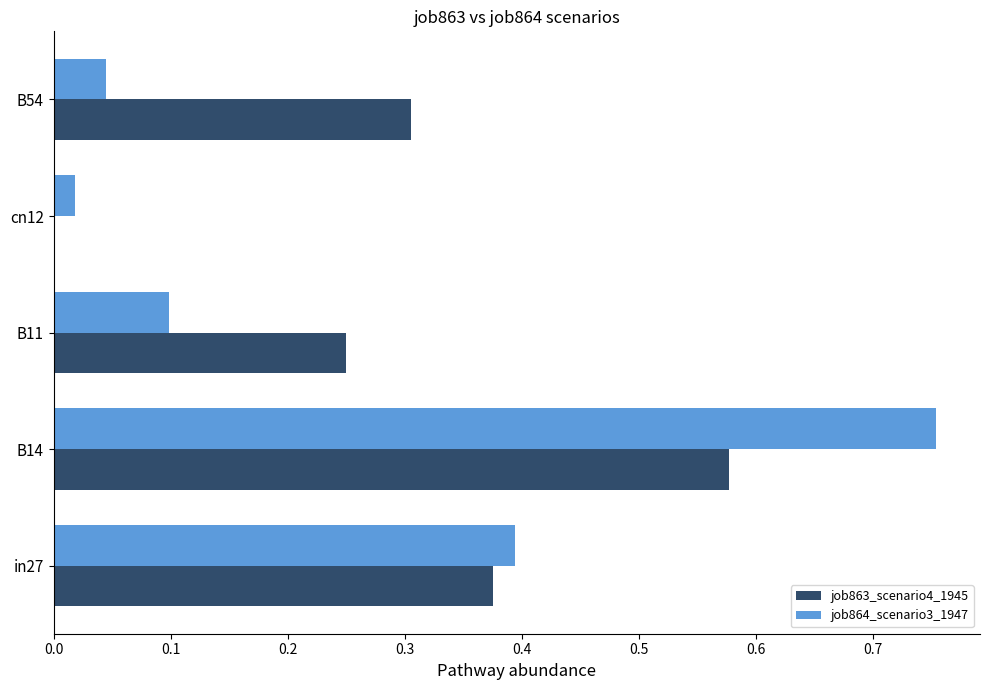

Which label corresponds to the largest value in the chart?

B14